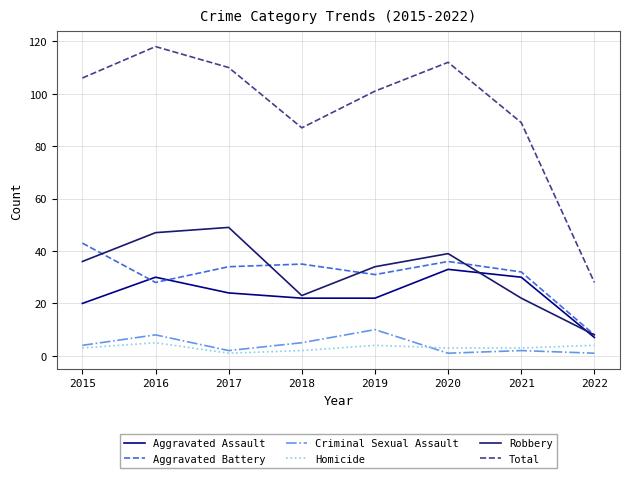

What are all the series names shown in the legend?

Aggravated Assault, Aggravated Battery, Criminal Sexual Assault, Homicide, Robbery, Total